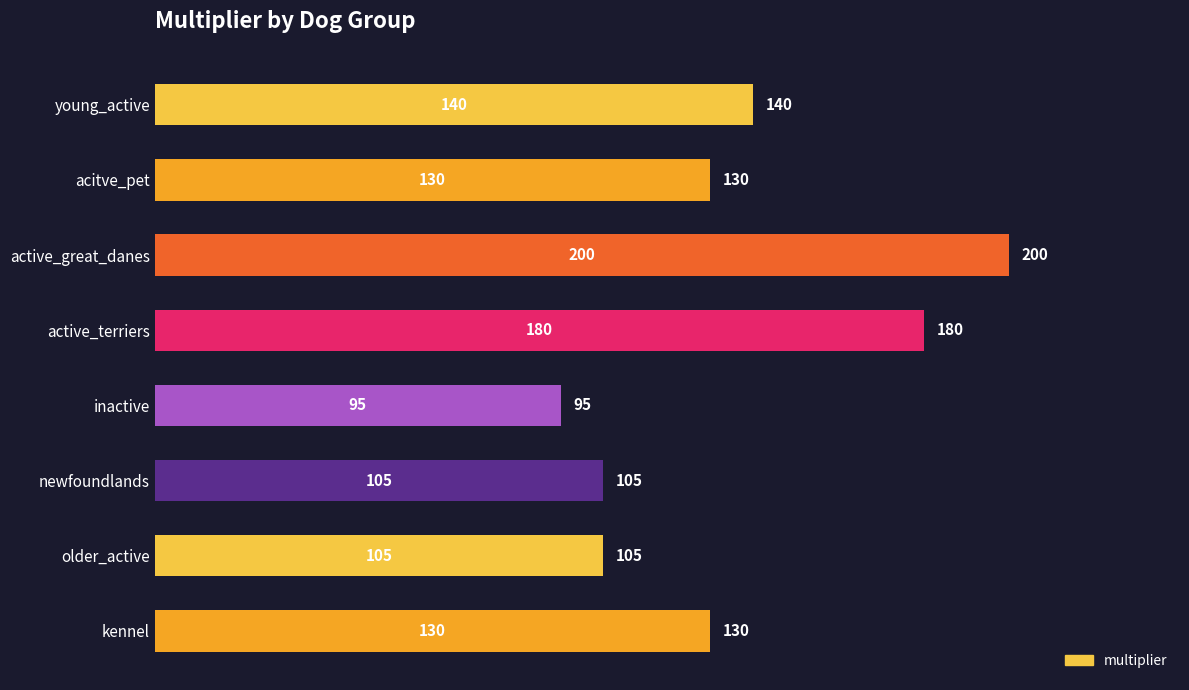

What is the approximate value at young_active, to the nearest 5?

140